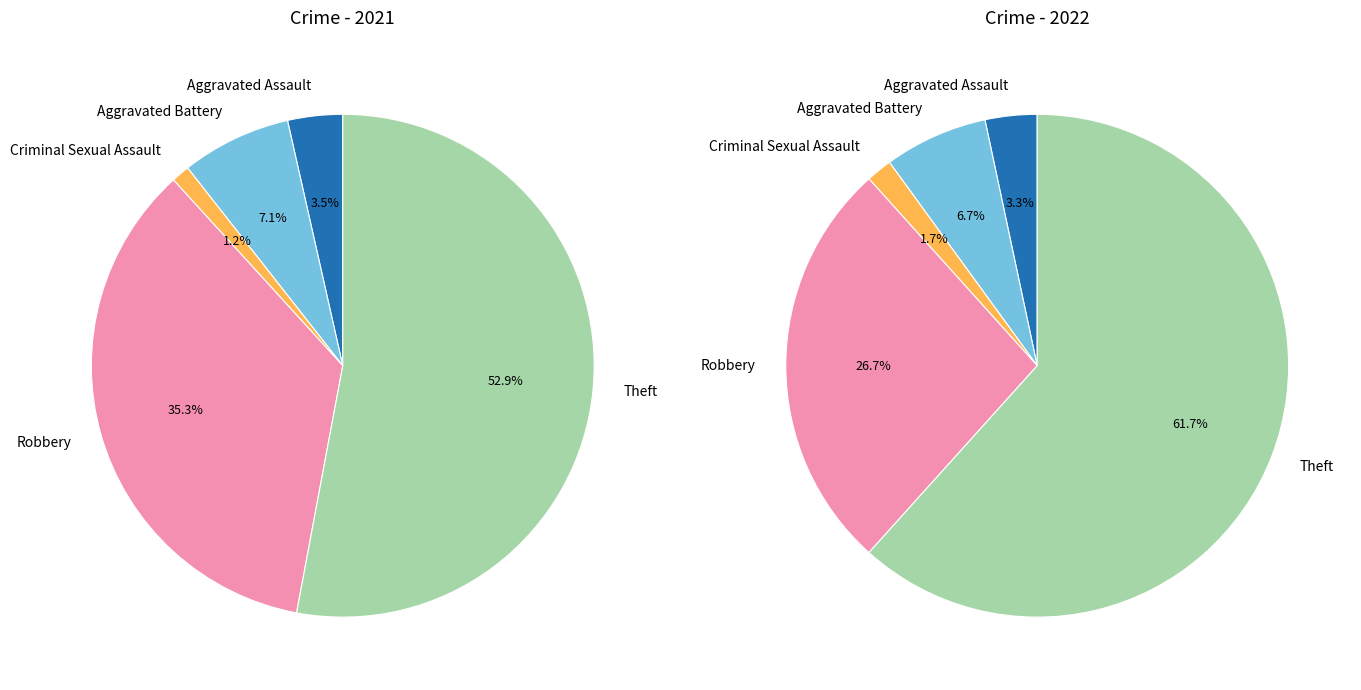

What is the spread (max minus min) of values at 5?

18